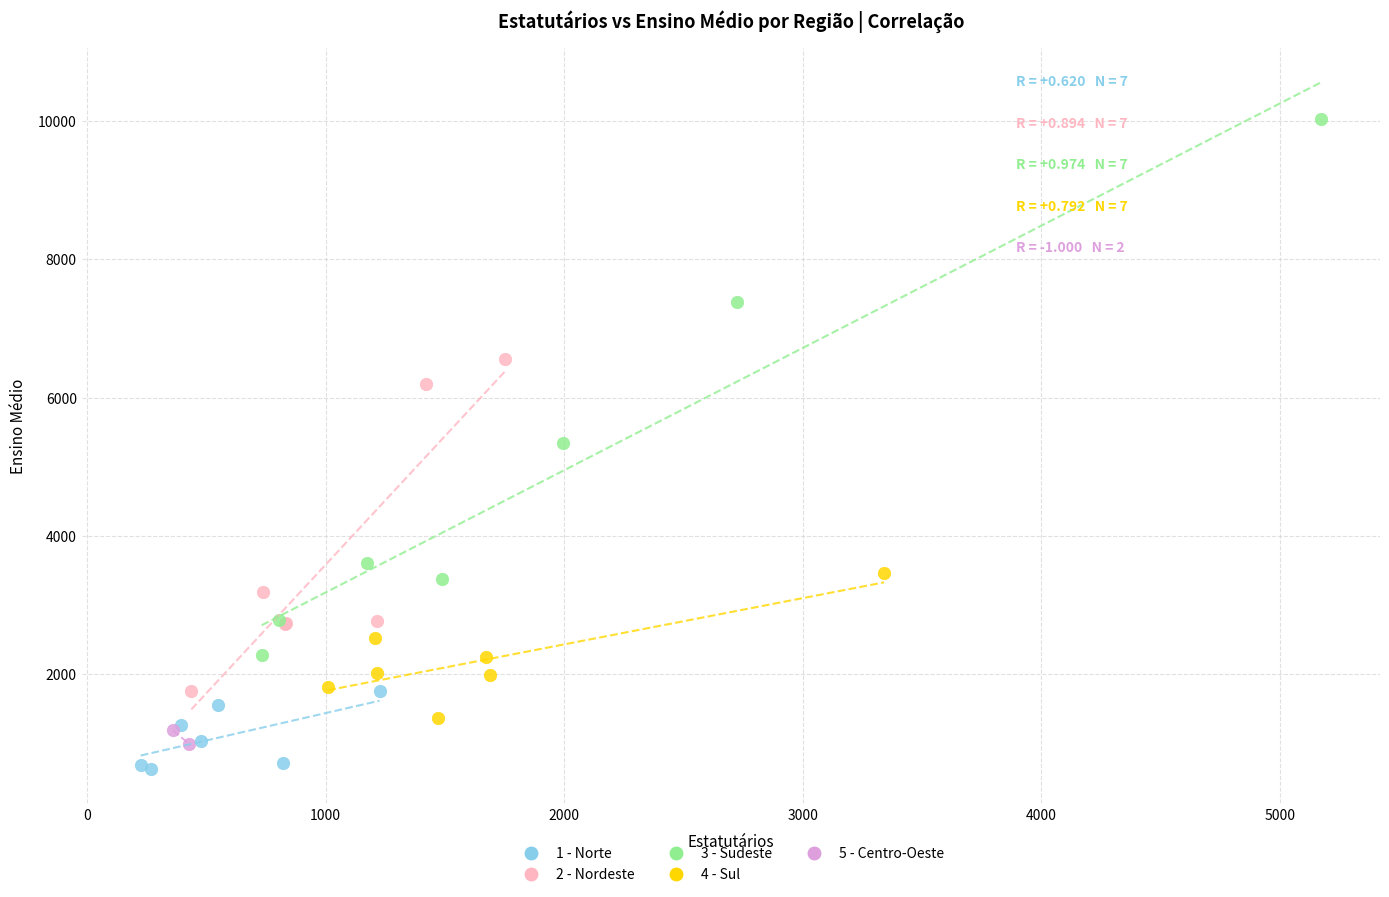

Which series reaches the maximum Y coordinate?

3 - Sudeste